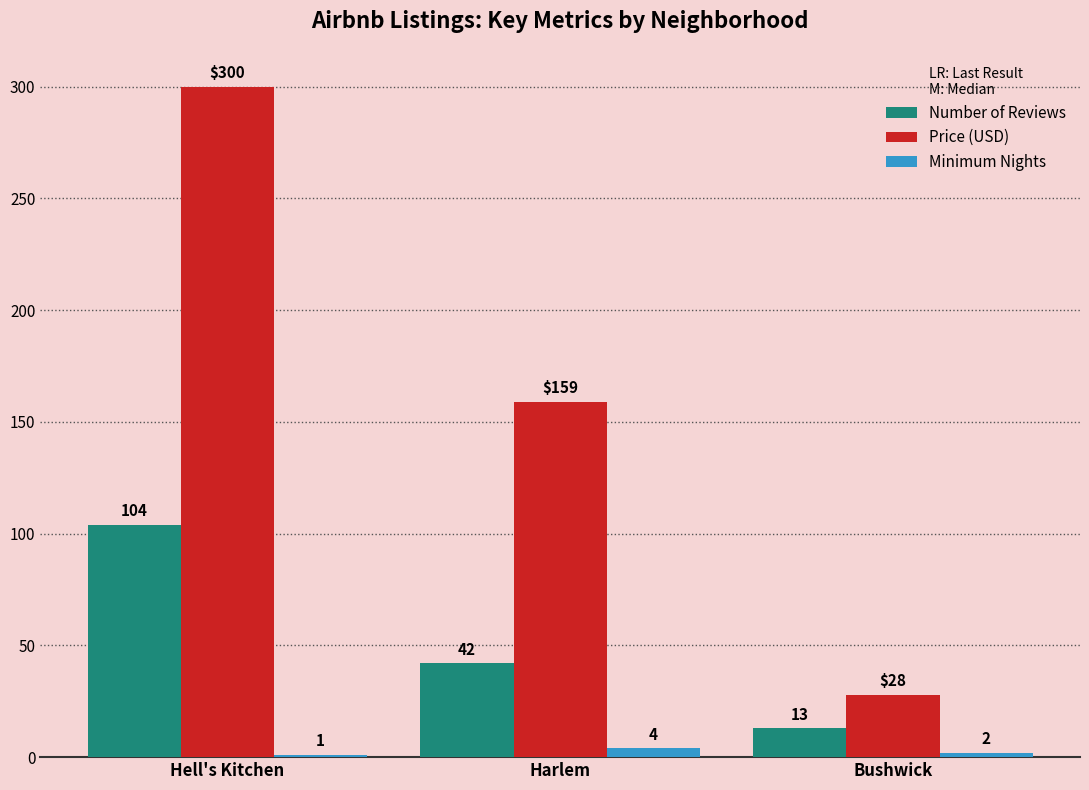

Which series changed the most between Harlem and Bushwick?

Price (USD)